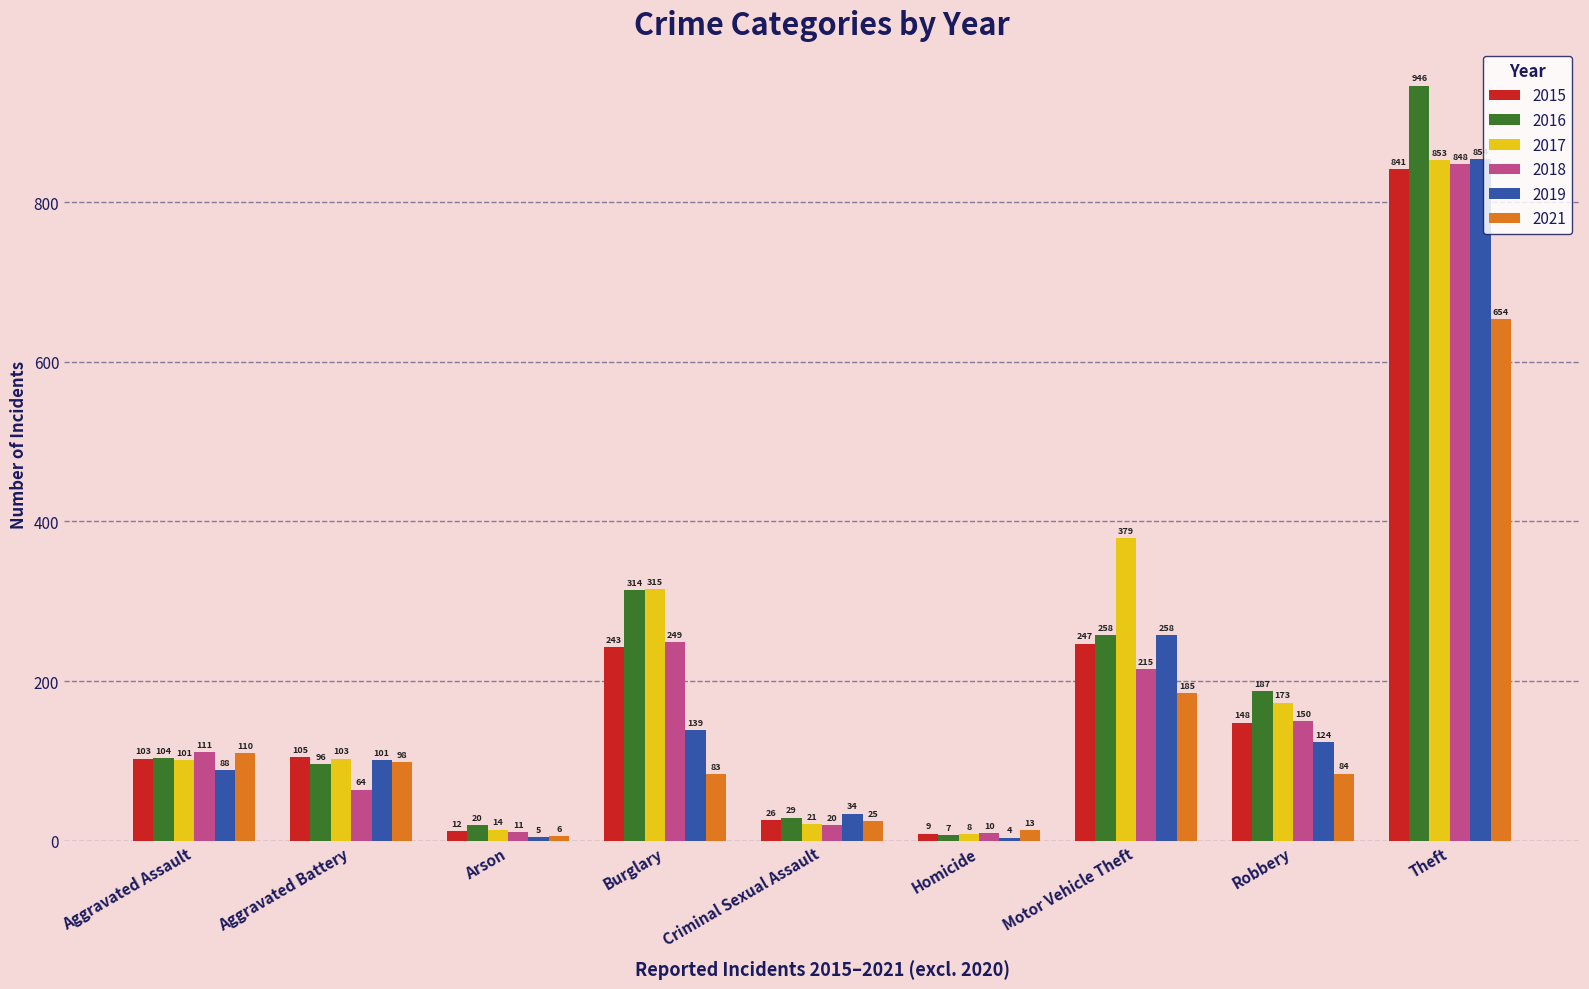

The value of 2017 at Motor Vehicle Theft is 142. True or false?

False